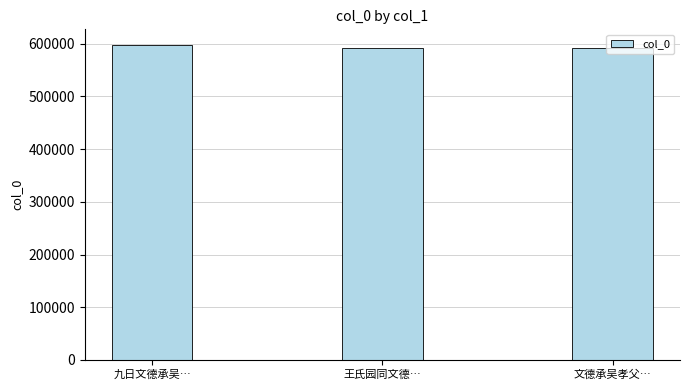

Where does the data first go above 592511?

九日文德承吴…